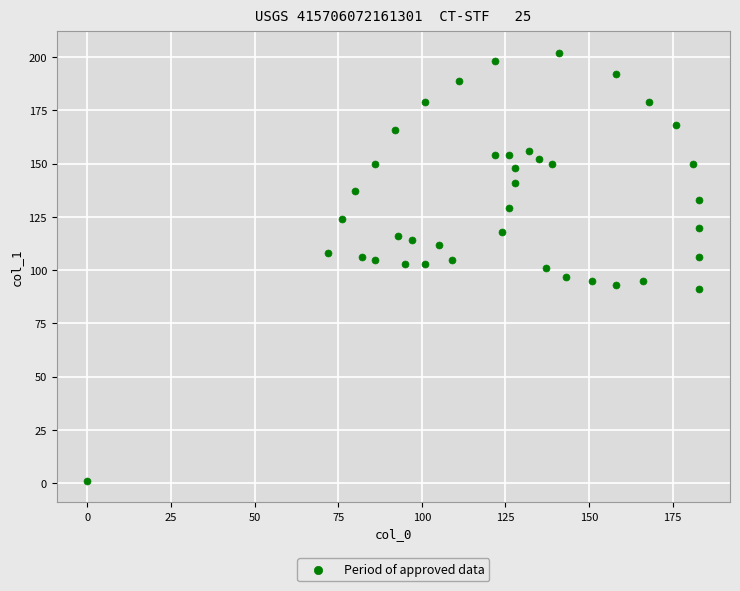

What is the range of Y values (max minus min)?

201